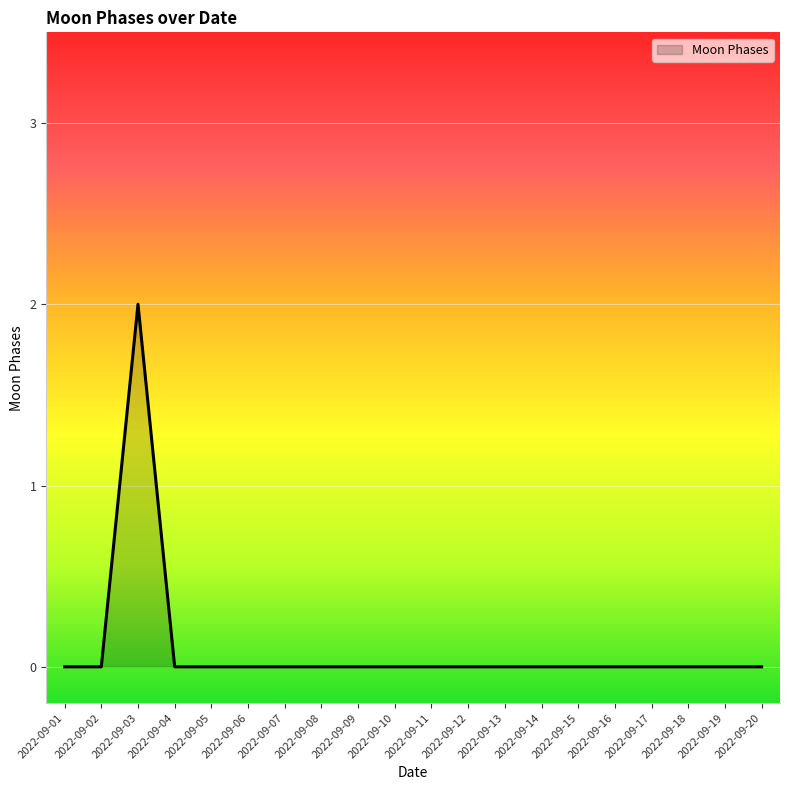

The chart shows a value of -1 at 2022-09-20. True or false?

False